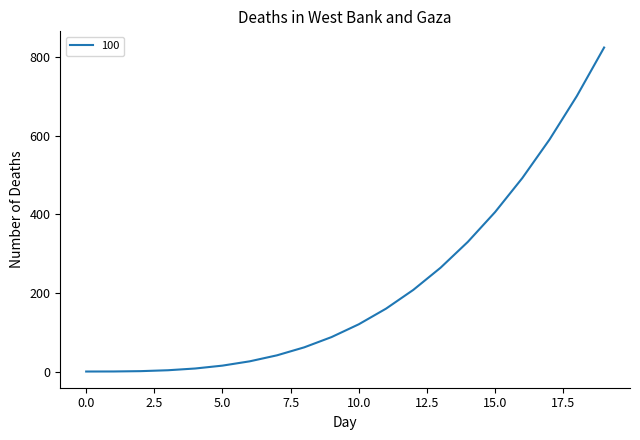

What is the difference between the maximum and minimum values?

823.1